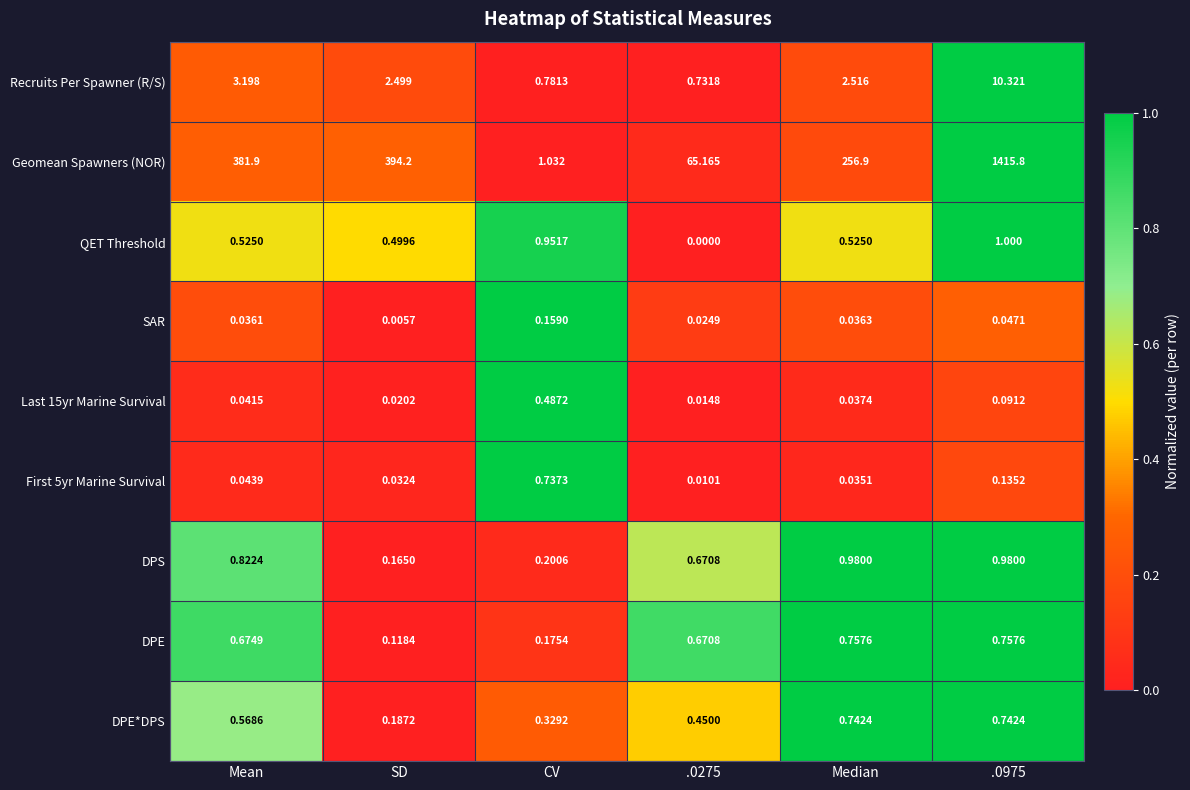

Where does the Geomean Spawners (NOR) series first go above 381?

Mean